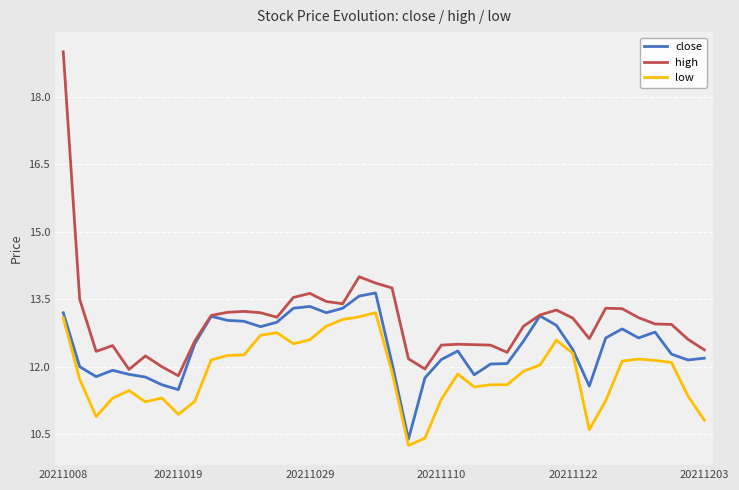

Which series has the largest total across all categories?

high